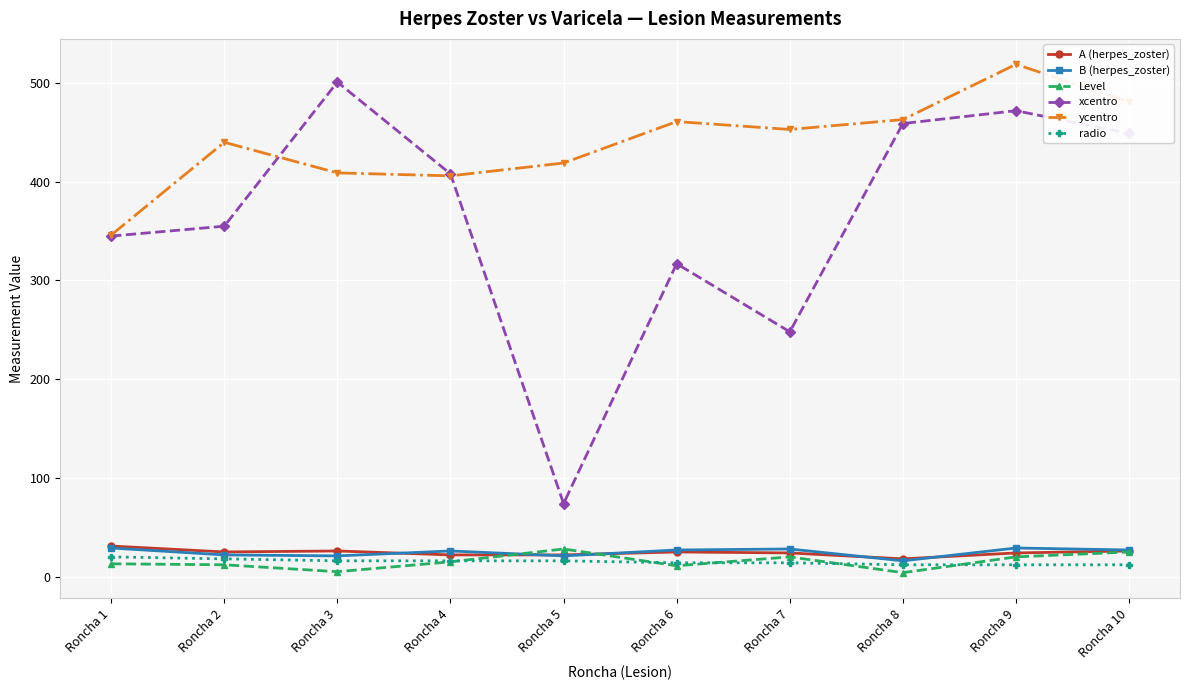

Is the value of xcentro at Roncha 7 greater than the value of radio at Roncha 1?

Yes